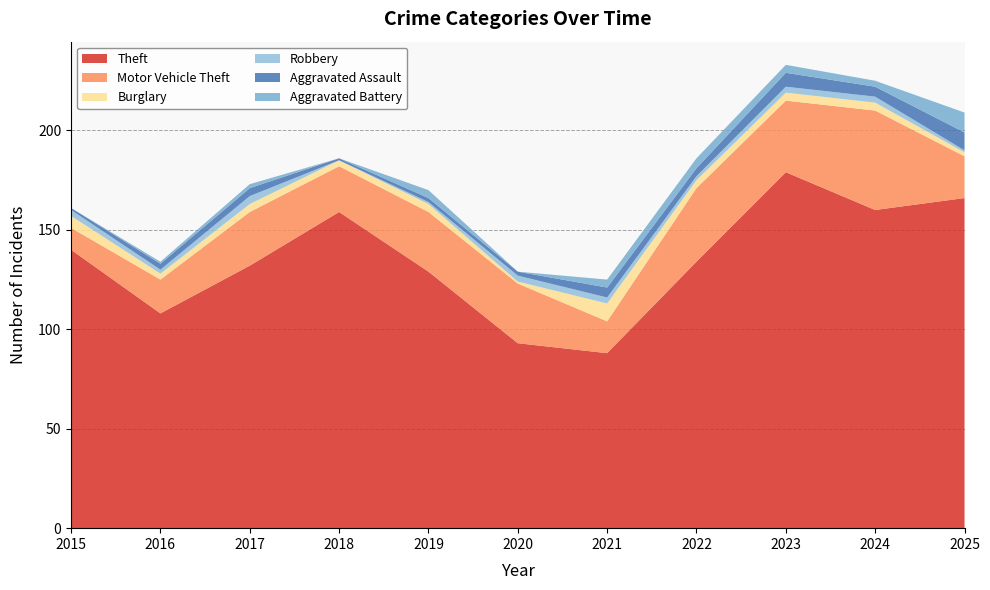

Reading right to left, what are all the values shown in this chart?

Theft: 2025=166	2024=160	2023=179	2022=134	2021=88	2020=93	2019=129	2018=159	2017=132	2016=108	2015=140
Motor Vehicle Theft: 2025=21	2024=50	2023=36	2022=37	2021=16	2020=30	2019=30	2018=23	2017=27	2016=17	2015=11
Burglary: 2025=2	2024=4	2023=4	2022=4	2021=9	2020=1	2019=4	2018=3	2017=4	2016=3	2015=6
Robbery: 2025=1	2024=3	2023=3	2022=2	2021=3	2020=3	2019=1	2018=0	2017=4	2016=2	2015=3
Aggravated Assault: 2025=9	2024=5	2023=7	2022=4	2021=5	2020=2	2019=2	2018=1	2017=4	2016=3	2015=1
Aggravated Battery: 2025=10	2024=3	2023=4	2022=5	2021=4	2020=0	2019=4	2018=0	2017=2	2016=1	2015=0